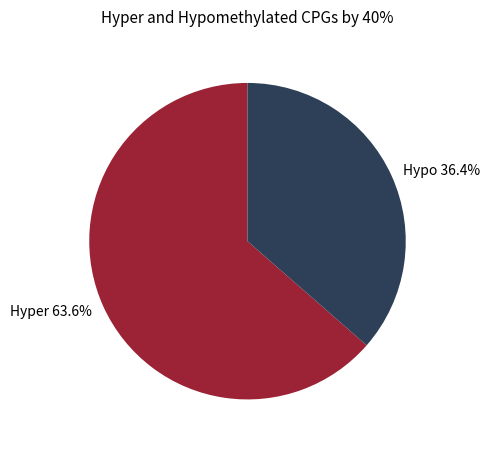

What portion of the pie excludes Hyper?

36.4%